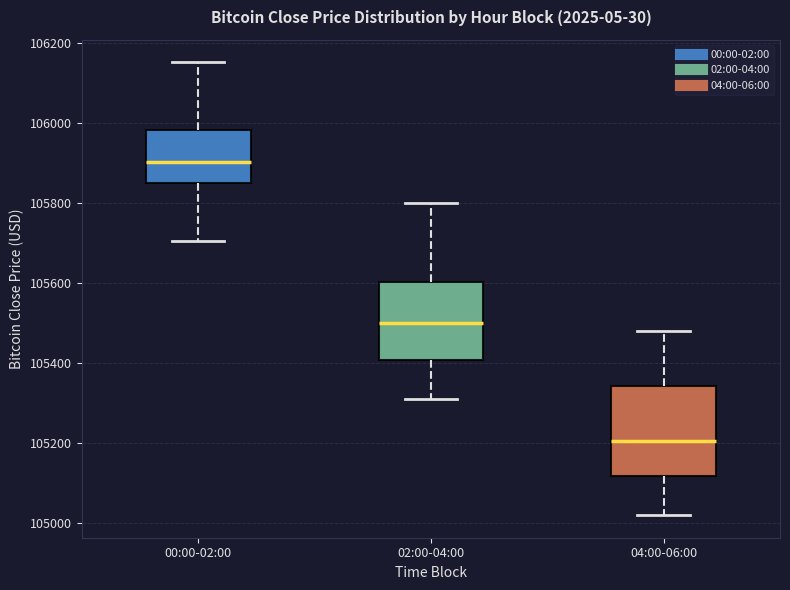

Which box has the lowest median line?

04:00-06:00